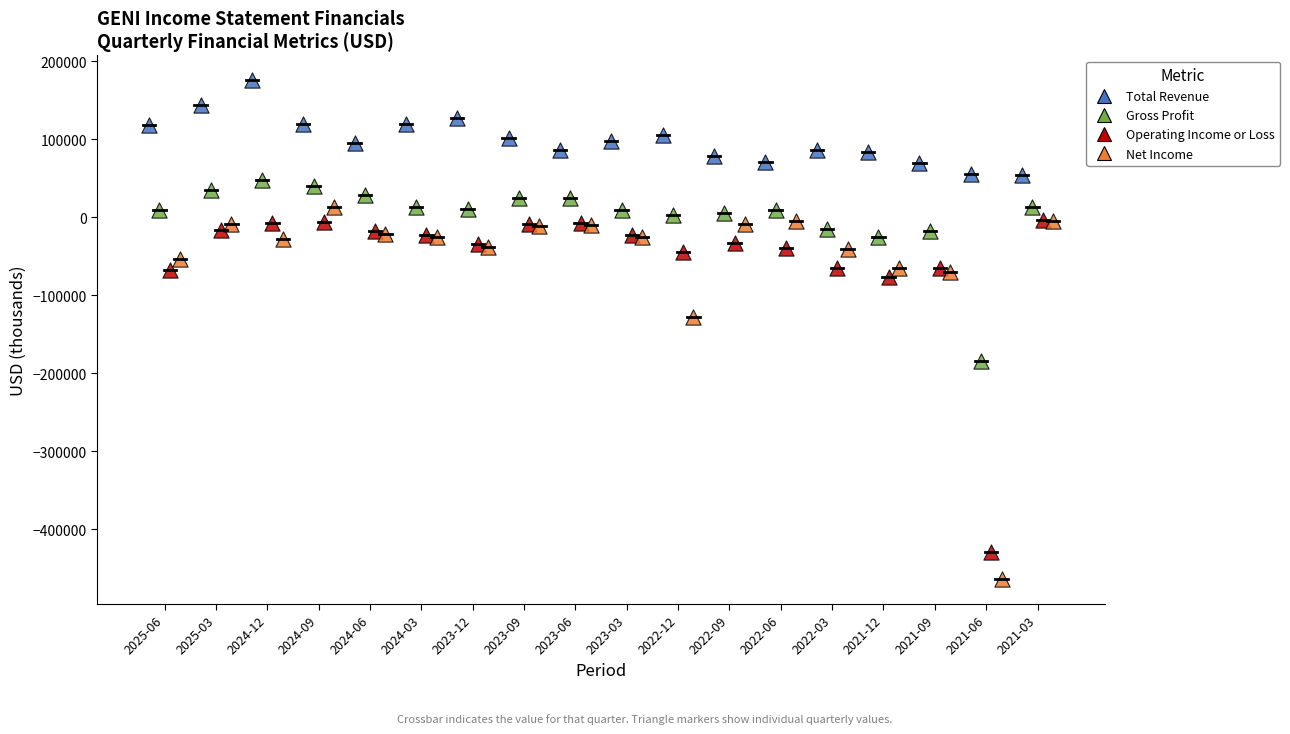

Which series contains the lowest Y value?

Net Income